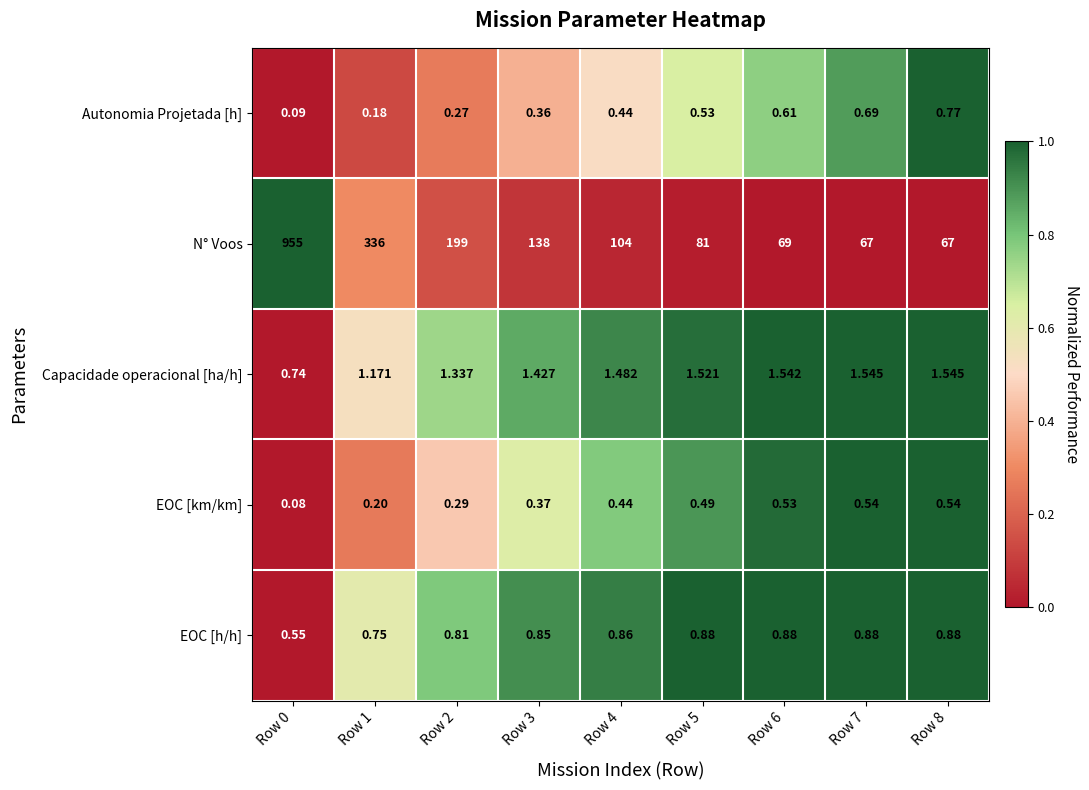

Which series has the largest range (max minus min)?

N° Voos